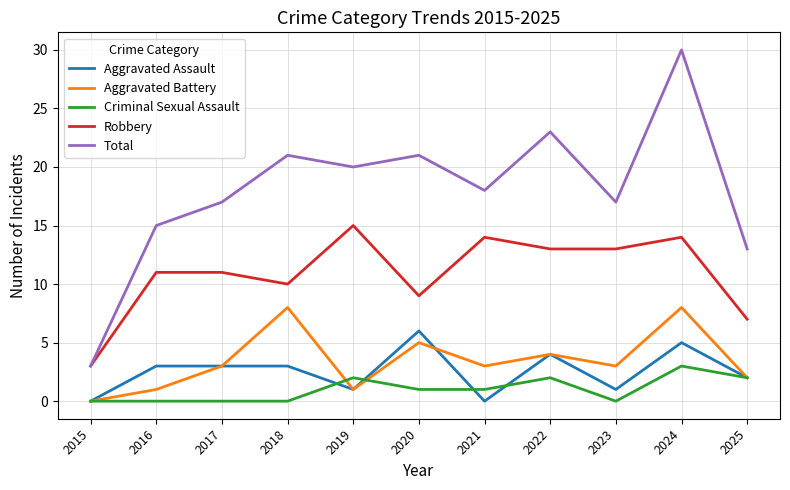

List the series in order of their peak value, lowest first.

Criminal Sexual Assault, Aggravated Assault, Aggravated Battery, Robbery, Total